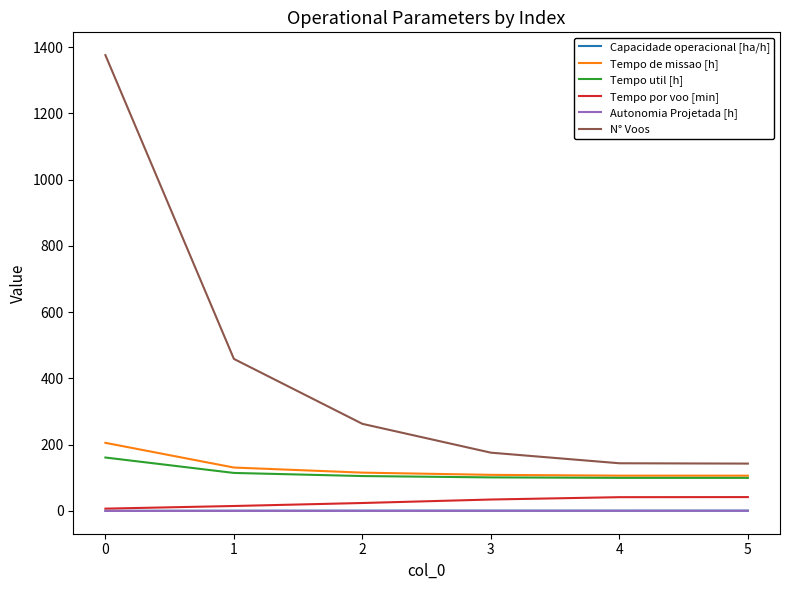

Is the value of Tempo por voo [min] at 5 greater than the value of Autonomia Projetada [h] at 3?

Yes